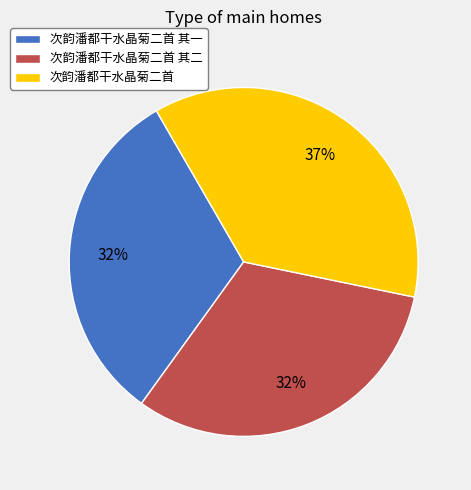

What is the ratio of the value at 次韵潘都干水晶菊二首 其一 to the value at 次韵潘都干水晶菊二首?

0.9